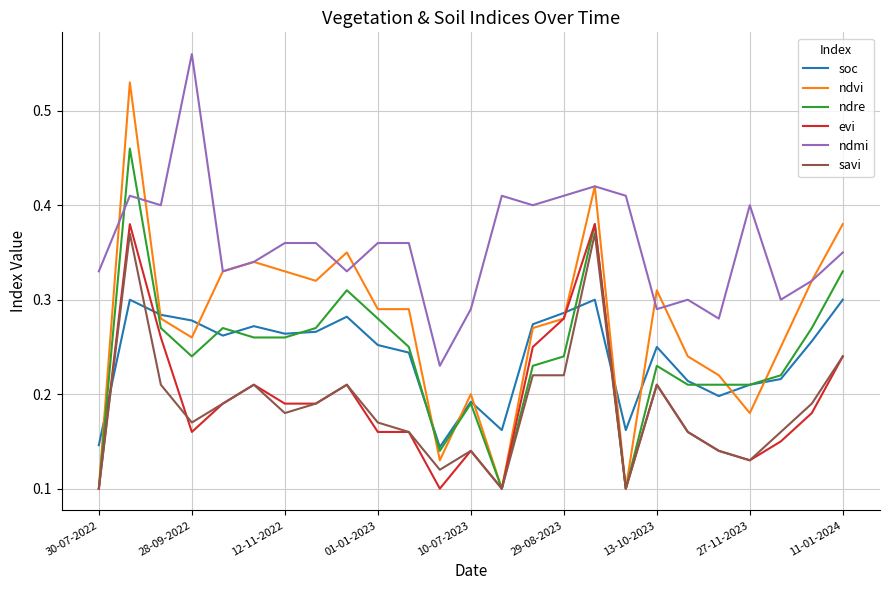

Which series has the widest spread of values?

ndvi